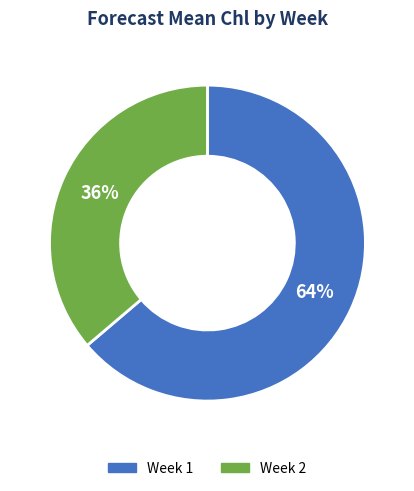

The Week 1 slice represents 64% of the pie. True or false?

True